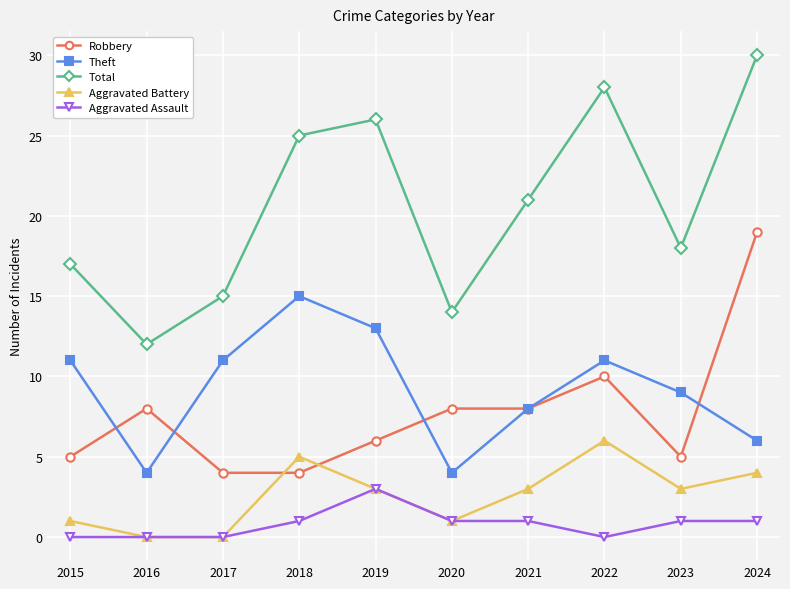

What is the value of the Robbery point at the 9th from the left?

5